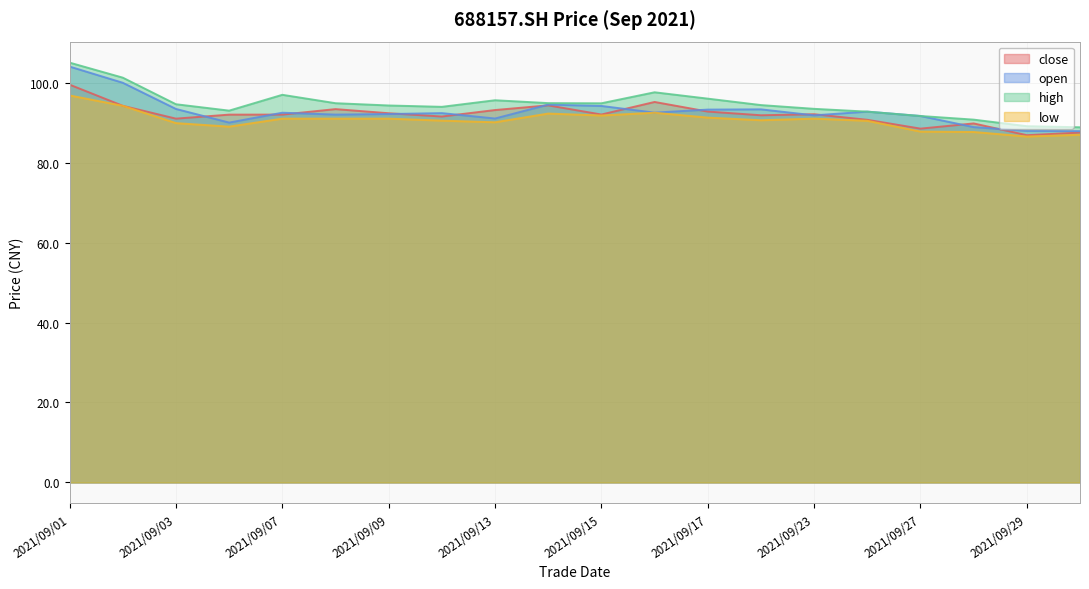

Reading right to left, extract all data points from this chart.

close: 87.5	86.9	89.8	88.5	90.7	92.1	91.8	92.8	95.2	92.0	94.3	93.2	91.5	92.3	93.4	92.0	92.0	91.0	94.2	99.5
open: 87.9	87.9	88.9	91.7	92.8	91.8	93.3	93.3	92.5	94.2	94.5	91.0	92.4	92.2	92.0	92.5	90.0	93.4	100.0	104.0
high: 88.8	89.1	90.8	91.7	92.8	93.5	94.4	96.0	97.6	94.8	94.9	95.6	94.0	94.3	94.9	97.0	93.0	94.6	101.2	105.0
low: 87.0	86.5	87.7	87.8	90.5	91.0	90.6	91.3	92.5	91.8	92.3	90.1	90.5	91.0	91.0	91.0	89.0	89.9	94.2	96.8